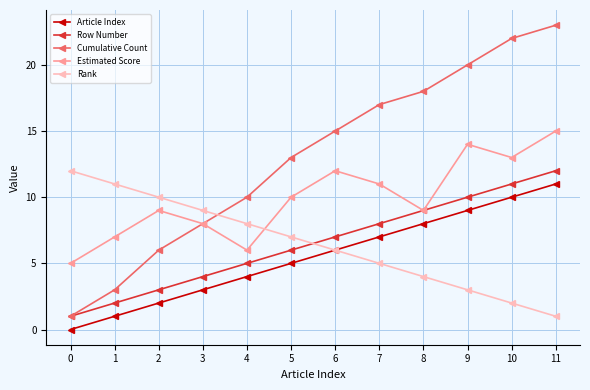

Reading right to left, transcribe all the data shown in this chart.

Article Index: 11	10	9	8	7	6	5	4	3	2	1	0
Row Number: 12	11	10	9	8	7	6	5	4	3	2	1
Cumulative Count: 23	22	20	18	17	15	13	10	8	6	3	1
Estimated Score: 15	13	14	9	11	12	10	6	8	9	7	5
Rank: 1	2	3	4	5	6	7	8	9	10	11	12